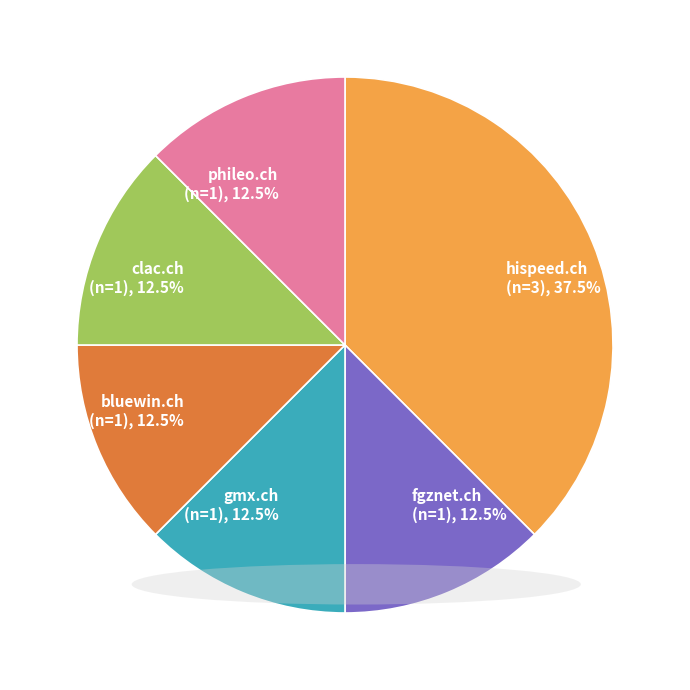

What is the ratio of the value at bluewin.ch to the value at phileo.ch?

1.0